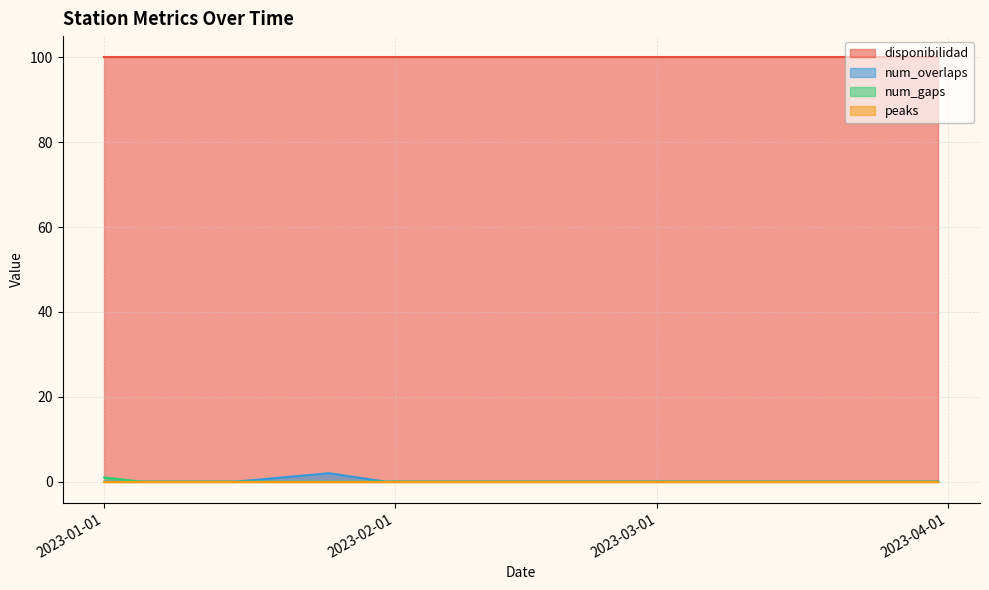

At which category is the sum across all series the highest?

2023-01-25